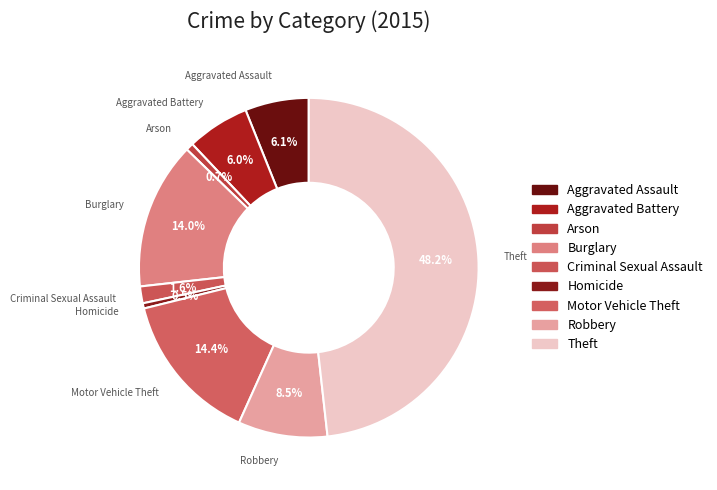

Is it true that Aggravated Assault is 6% of the pie?

True